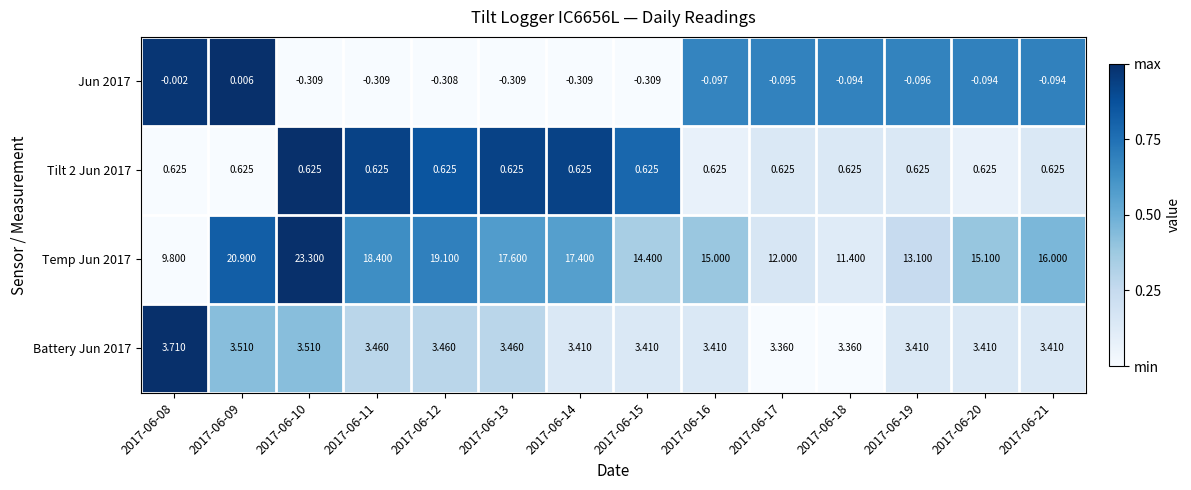

What is the spread (max minus min) of values at 2017-06-08?

9.8